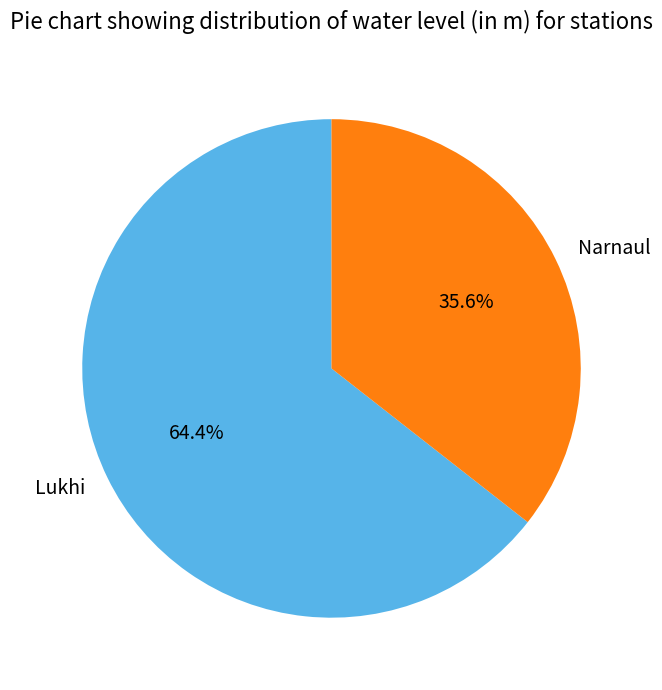

What is the largest slice in the pie chart?

Lukhi